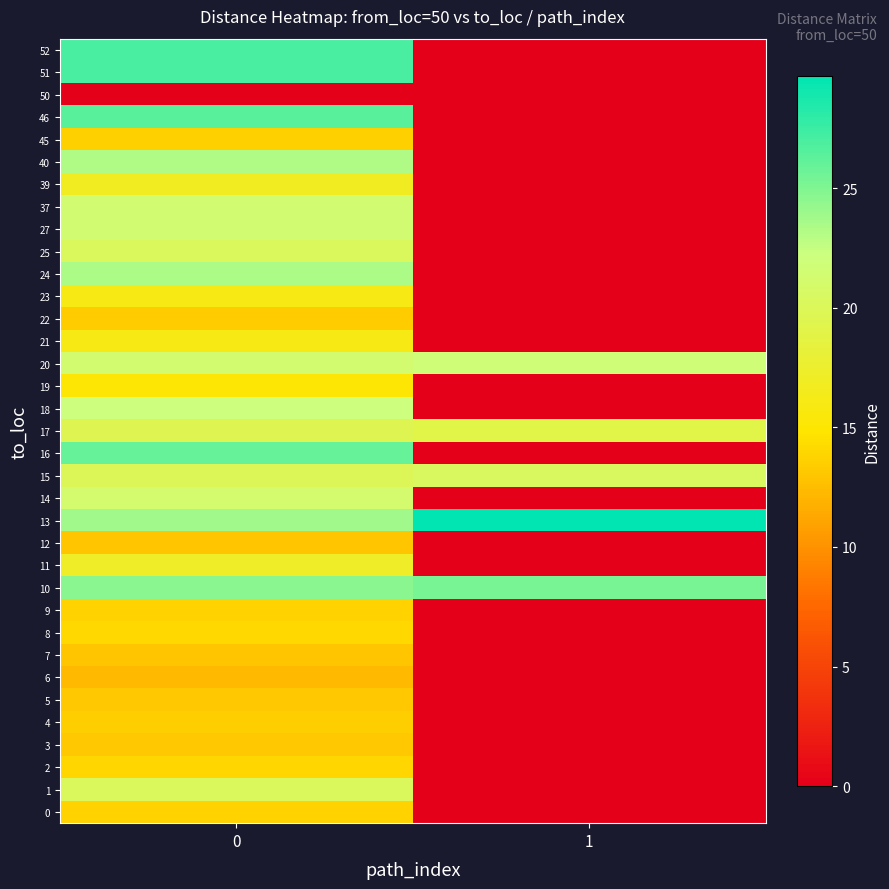

Reading left to right, list all the values displayed in this chart.

0: 0=13.7	1=0.0
1: 0=20.1	1=0.0
2: 0=14.0	1=0.0
3: 0=13.1	1=0.0
4: 0=13.5	1=0.0
5: 0=13.2	1=0.0
6: 0=12.4	1=0.0
7: 0=13.1	1=0.0
8: 0=14.1	1=0.0
9: 0=13.7	1=0.0
10: 0=24.7	1=25.2
11: 0=17.2	1=0.0
12: 0=13.1	1=0.0
13: 0=23.9	1=29.7
14: 0=21.2	1=0.0
15: 0=19.9	1=20.4
16: 0=25.9	1=0.0
17: 0=19.6	1=19.1
18: 0=22.1	1=0.0
19: 0=15.0	1=0.0
20: 0=21.2	1=21.7
21: 0=15.9	1=0.0
22: 0=13.4	1=0.0
23: 0=15.9	1=0.0
24: 0=23.4	1=0.0
25: 0=20.1	1=0.0
27: 0=21.4	1=0.0
37: 0=21.4	1=0.0
39: 0=16.8	1=0.0
40: 0=23.3	1=0.0
45: 0=13.6	1=0.0
46: 0=26.4	1=0.0
50: 0=0.0	1=0.0
51: 0=27.0	1=0.0
52: 0=27.0	1=0.0